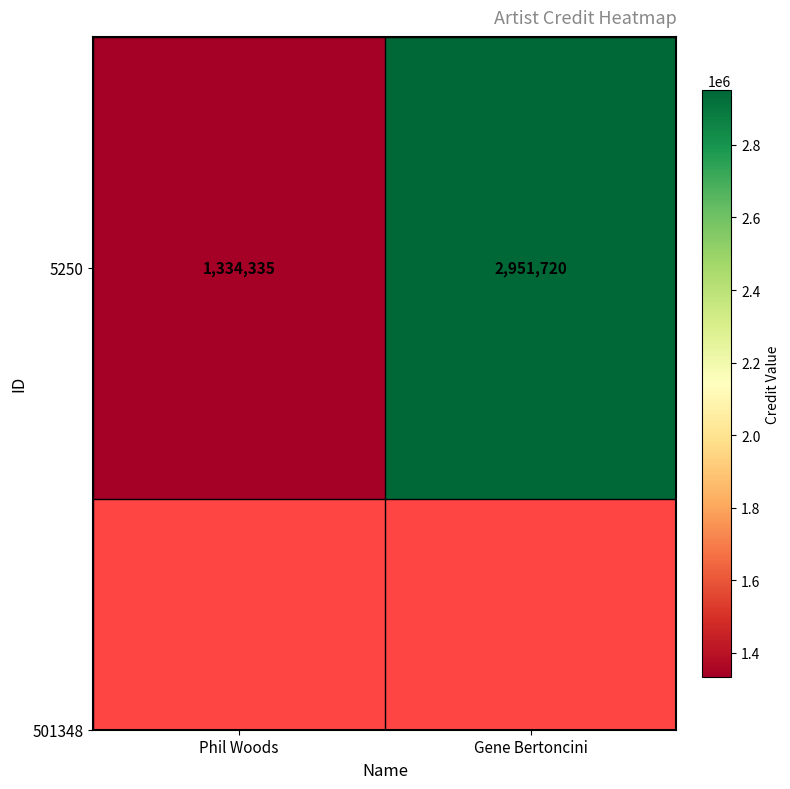

At which label is the value closest to 2143027?

Phil Woods